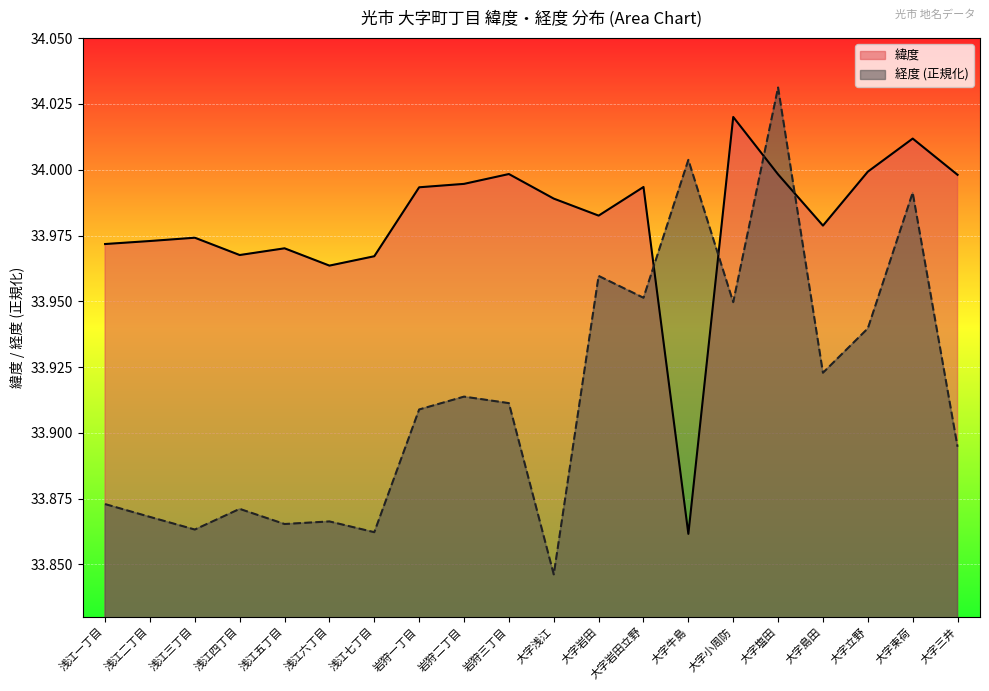

How many times do 経度 and 緯度 cross each other?

4